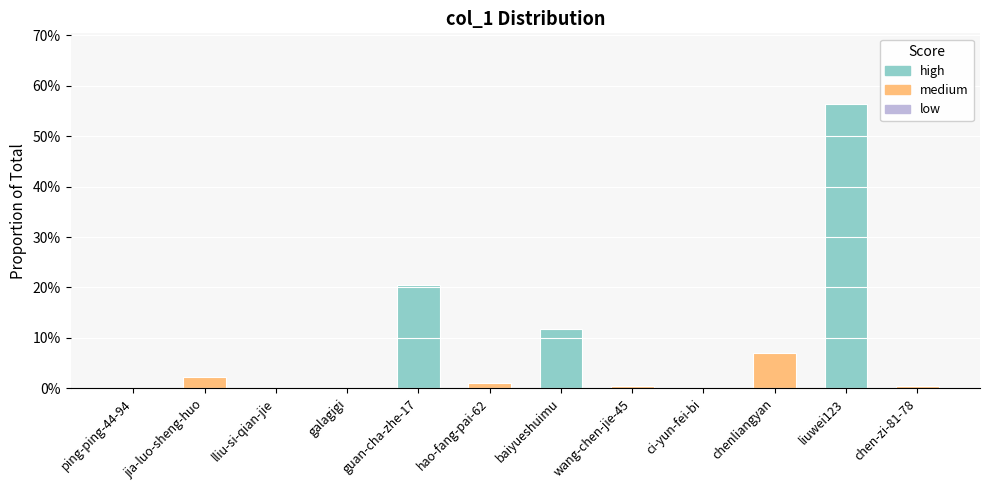

What is the average value?

0.1